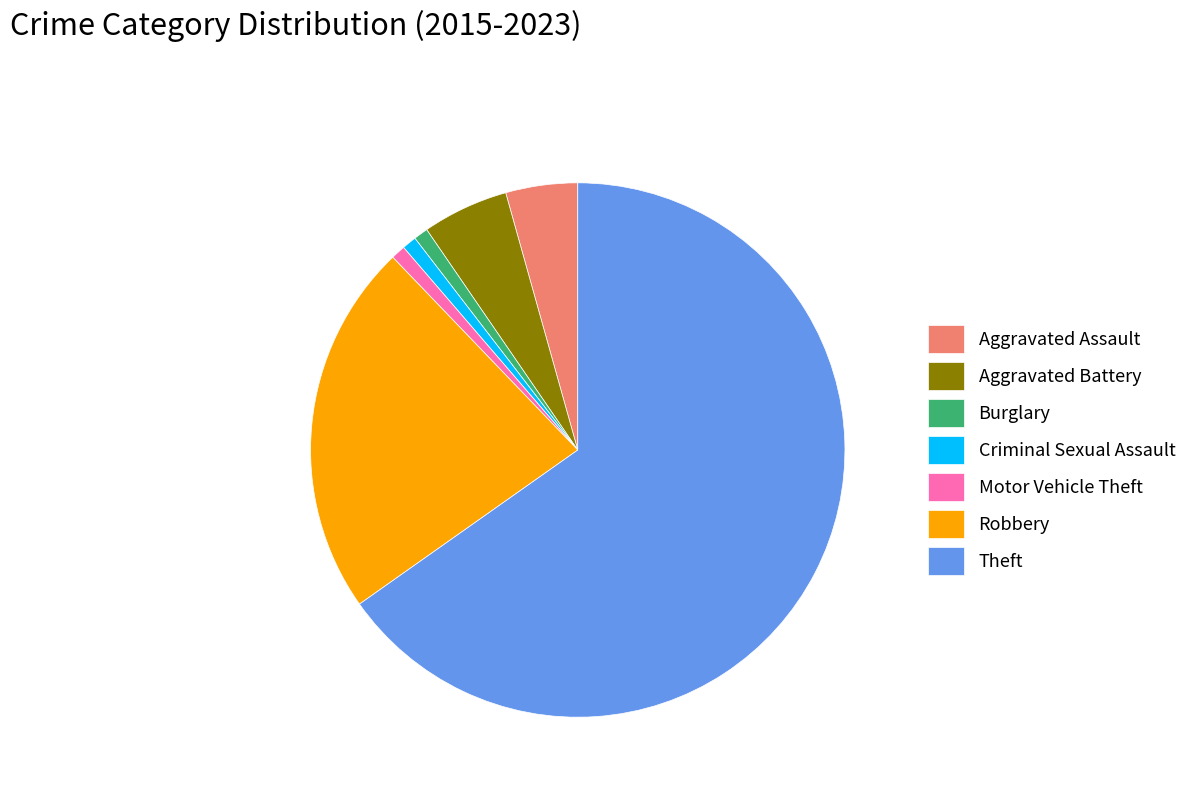

How many segments does this pie chart have?

7